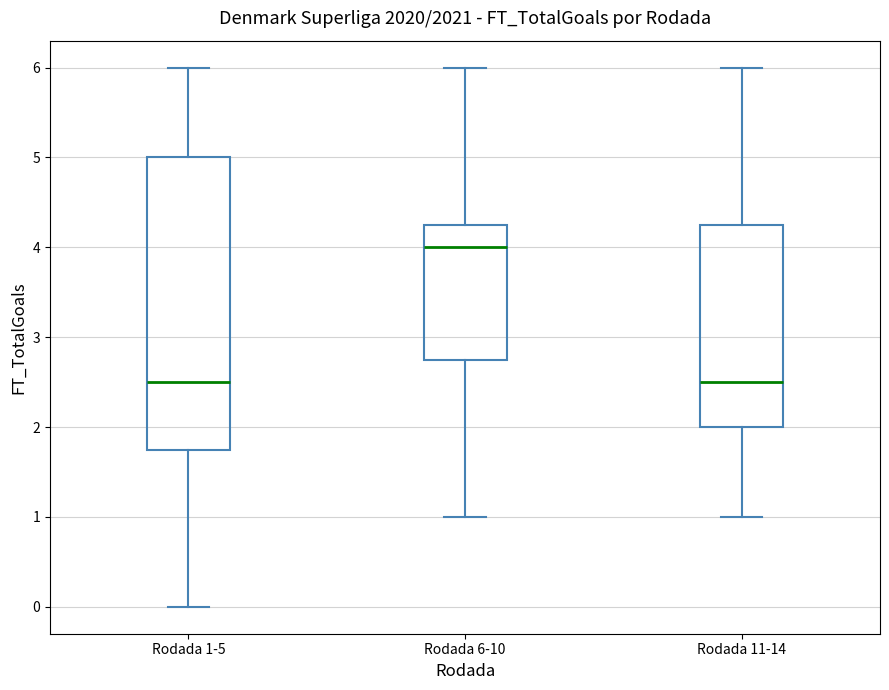

Reading left to right, read every box against the y-axis: the position of its median line, the range the box covers, and the ends of its whiskers. The values are not printed on the chart, so give them approximately, as read against the axis.

Rodada 1-5: median 2.5, box 1.8 to 5.0, whiskers 0.0 to 6.0
Rodada 6-10: median 4.0, box 2.8 to 4.3, whiskers 1.0 to 6.0
Rodada 11-14: median 2.5, box 2.0 to 4.3, whiskers 1.0 to 6.0